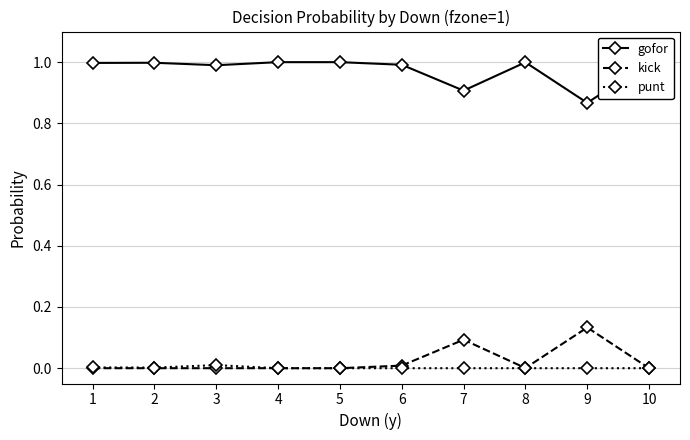

At which category is the sum across all series the highest?

1